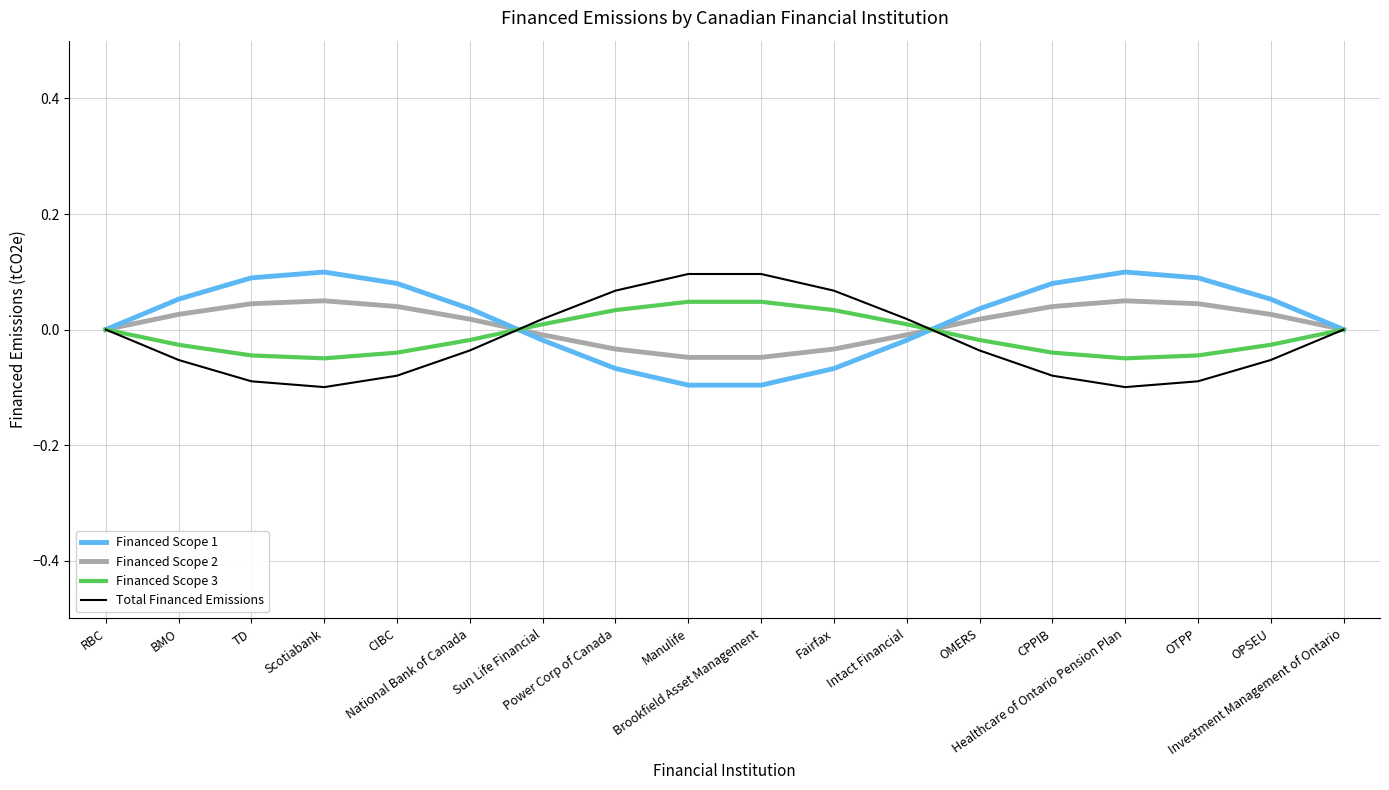

Between which two adjacent categories do Financed Scope 1 and Total Financed Emissions first intersect?

National Bank of Canada and Sun Life Financial